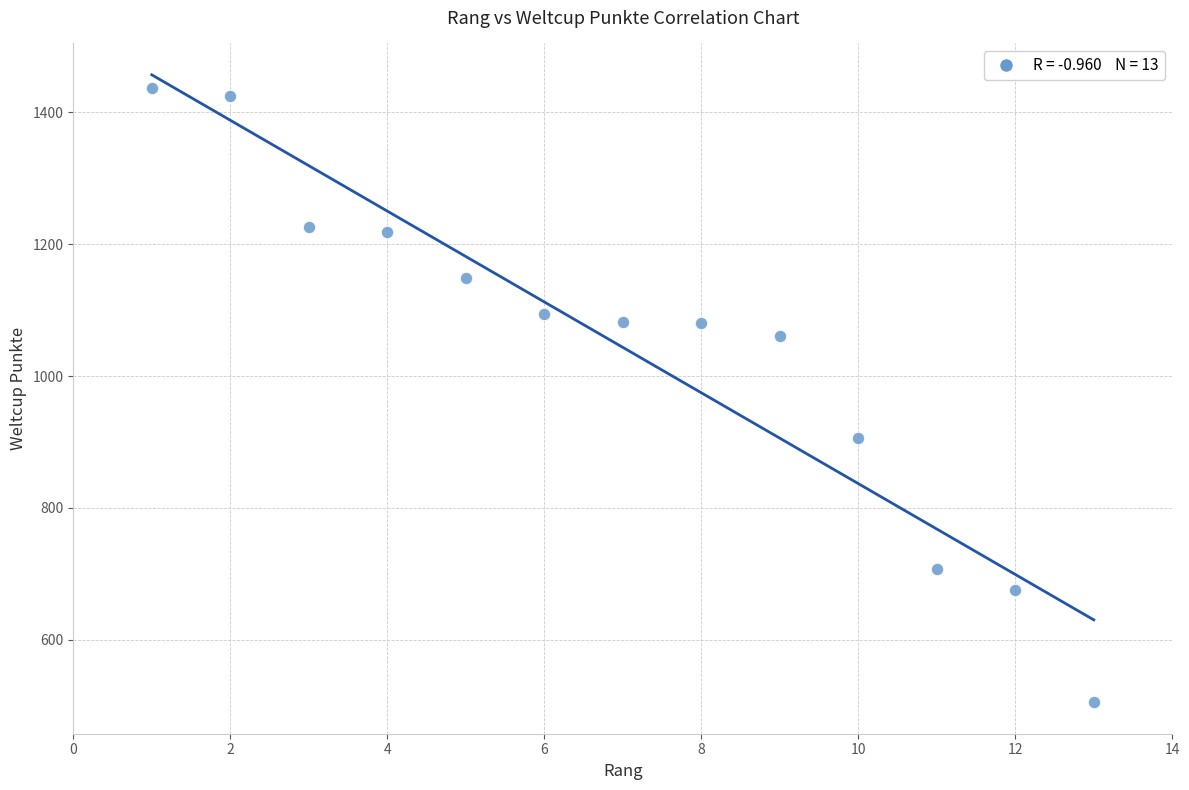

What is the range of X values (max minus min)?

12